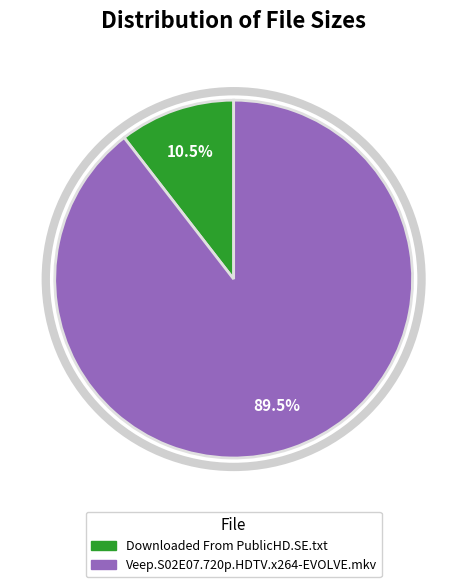

How many slices are in this pie chart?

2